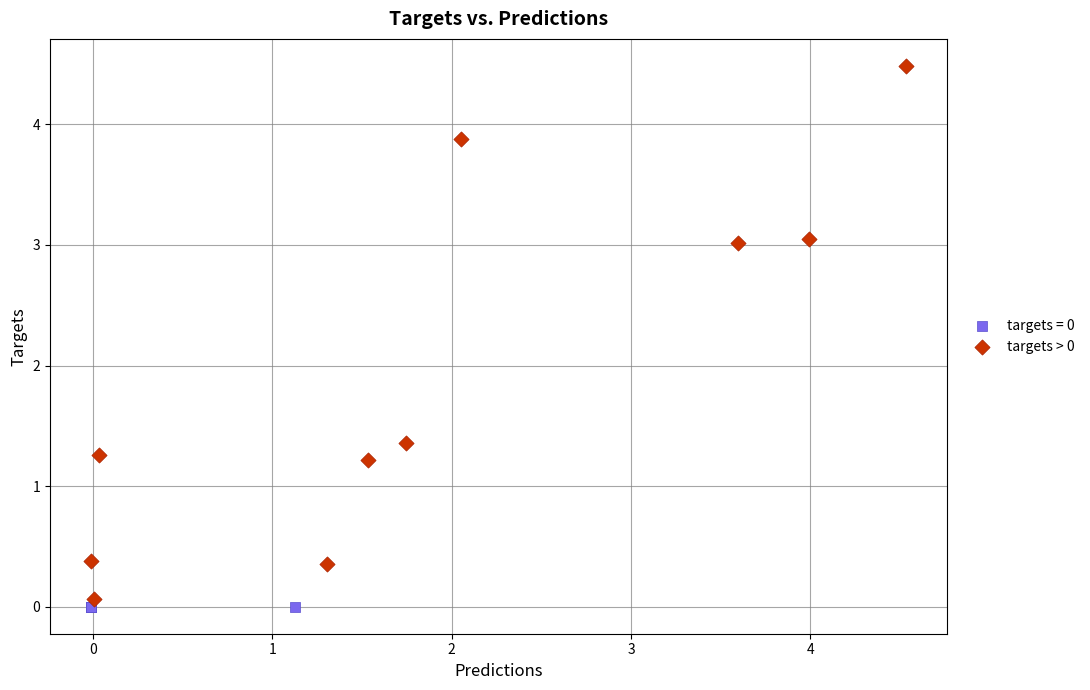

Which series reaches the maximum Y coordinate?

targets > 0